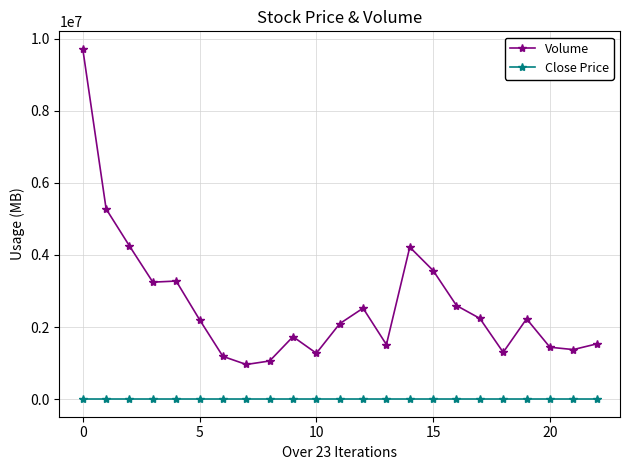

What are all the series names shown in the legend?

Volume, Close Price